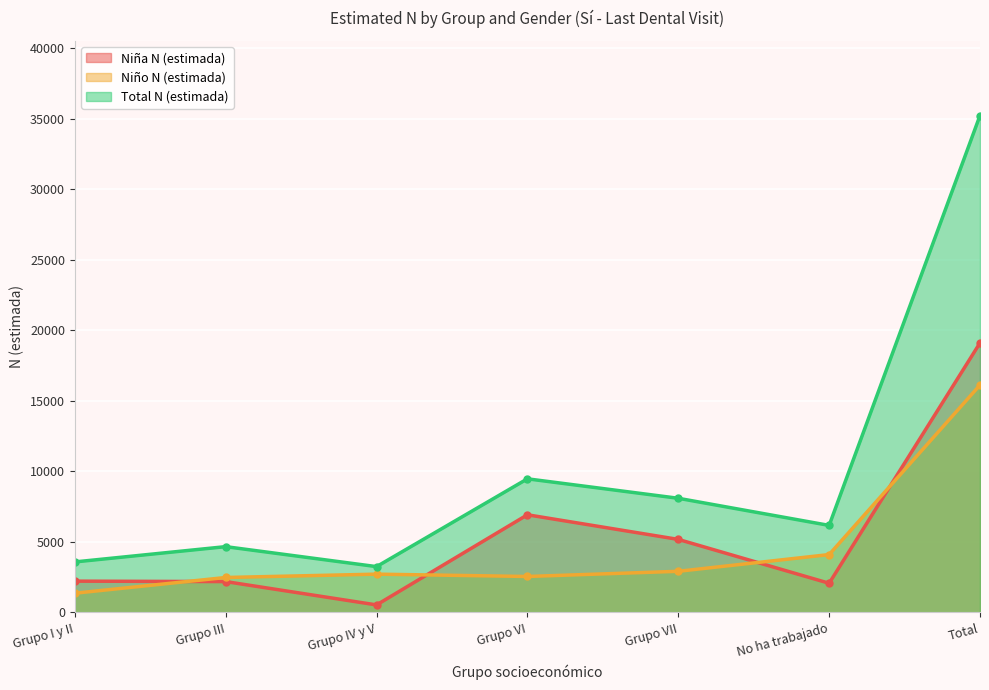

Is the value of Total N (estimada) at Grupo I y II greater than the value of Niño N (estimada) at Grupo IV y V?

Yes